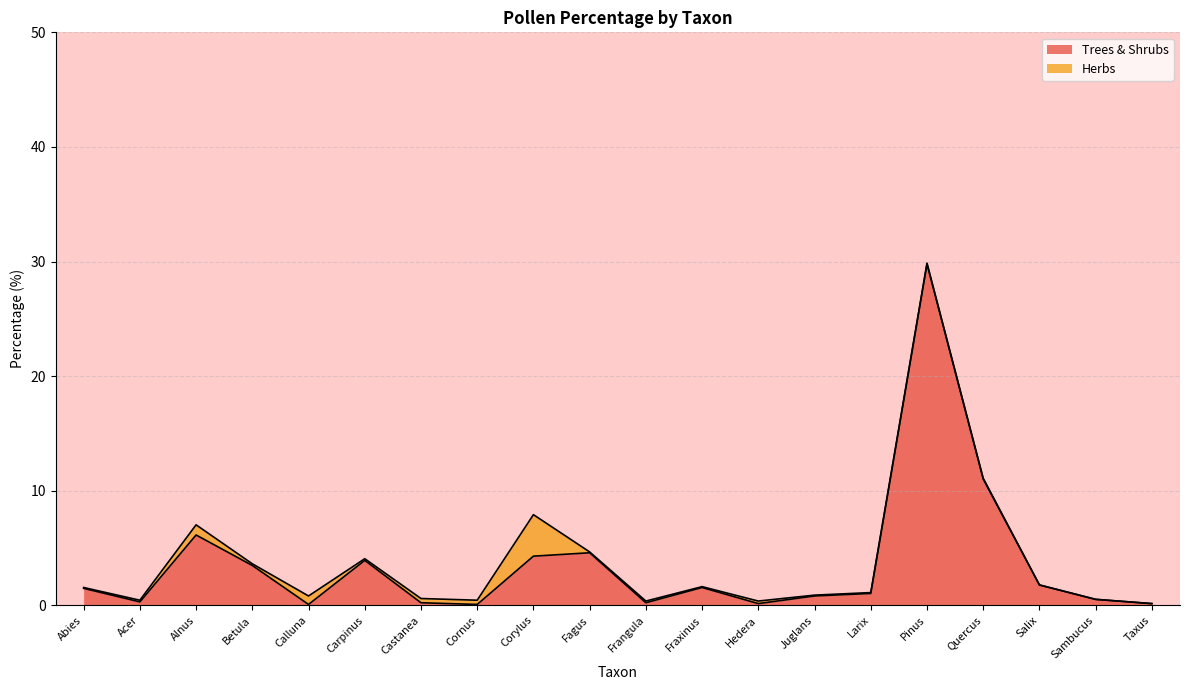

Approximately how many times larger is the value at Pinus compared to Betula?

8.6